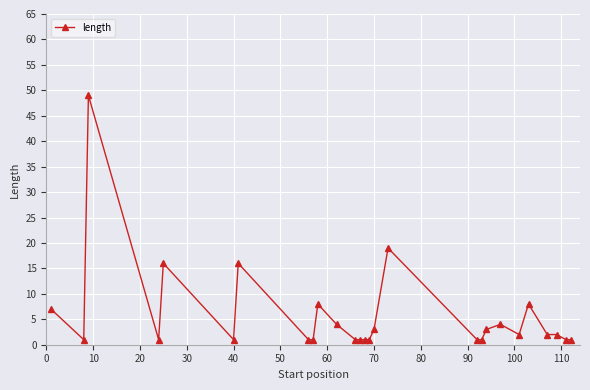

Reading left to right, list all the values displayed in this chart.

7	1	49	1	16	1	16	1	1	8	4	1	1	1	1	3	19	1	1	3	4	2	8	2	2	1	1